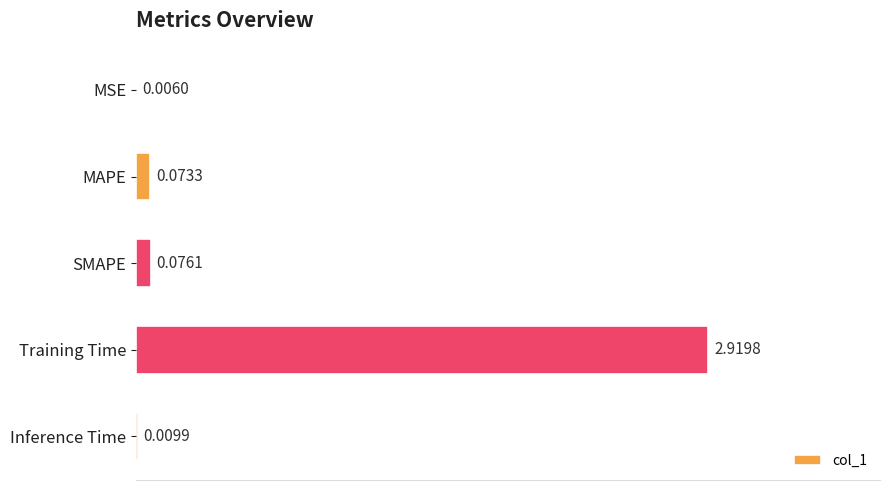

What is the sum of all values?

3.1